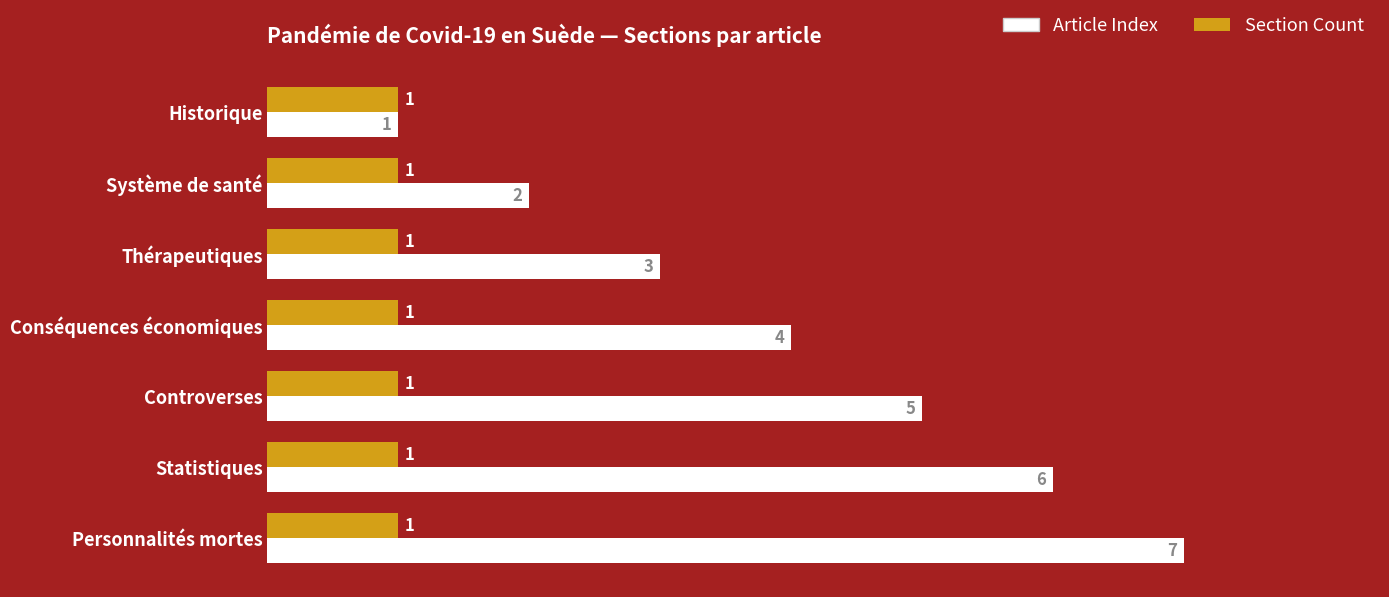

Which series has the largest range (max minus min)?

Article Index